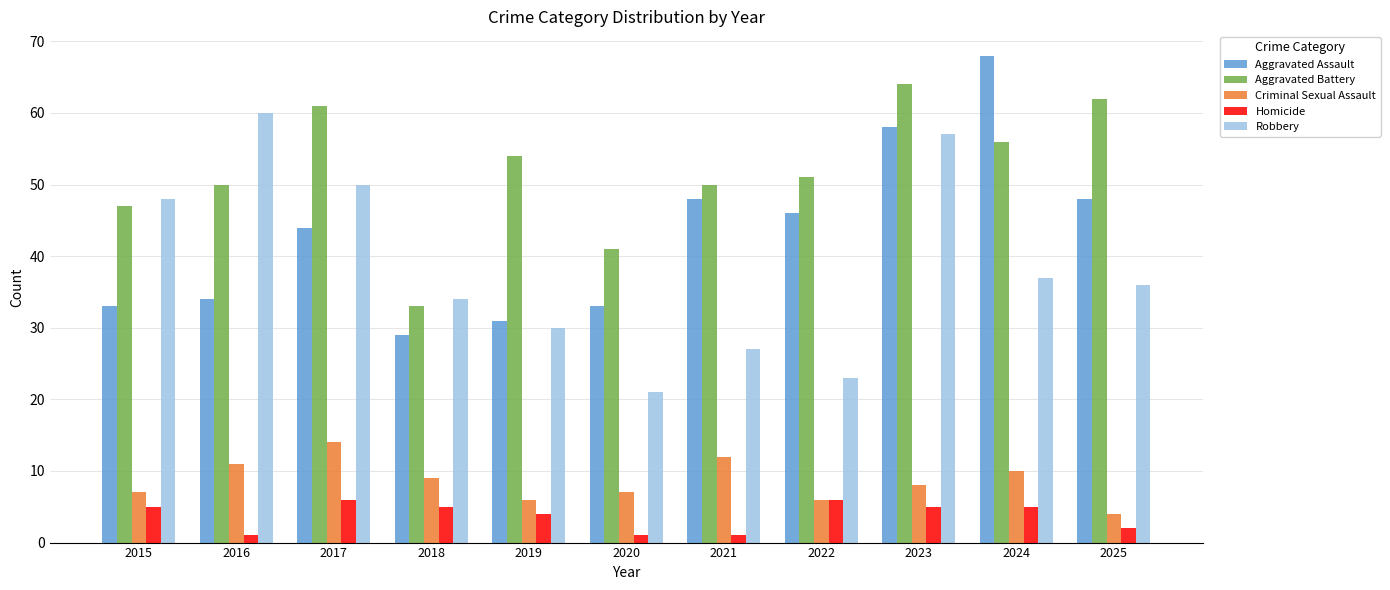

What is the greatest value displayed?

68